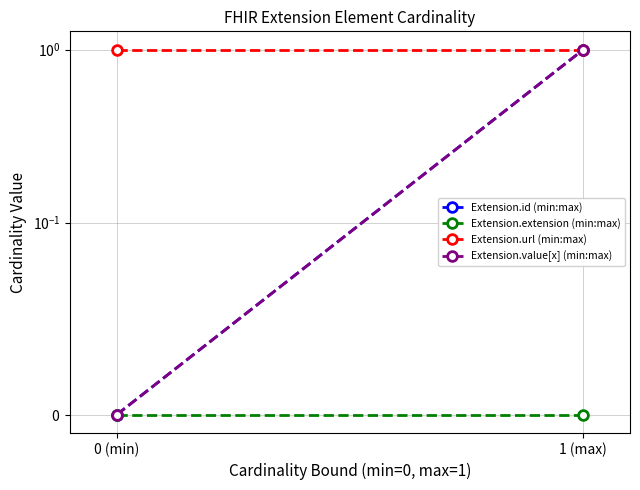

What is the label of the 2nd point from the right?

0 (min)